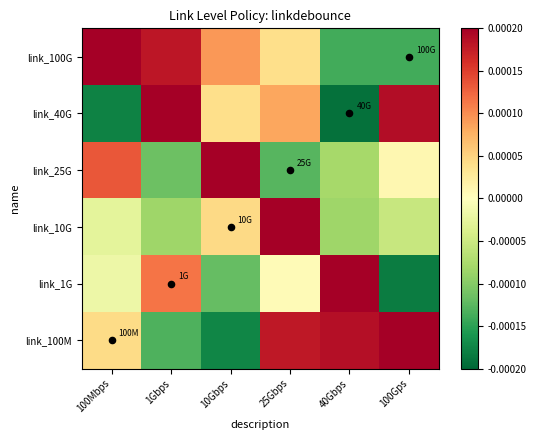

Which series changed the most between 40Gbps and 100Gps?

link_1G